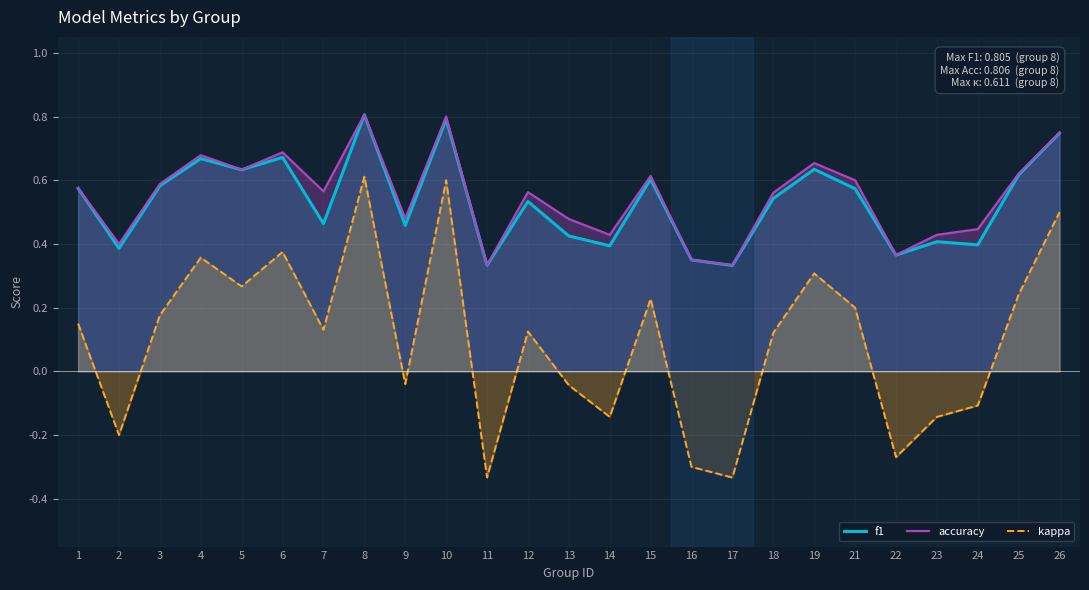

How many lines are shown in the chart?

3